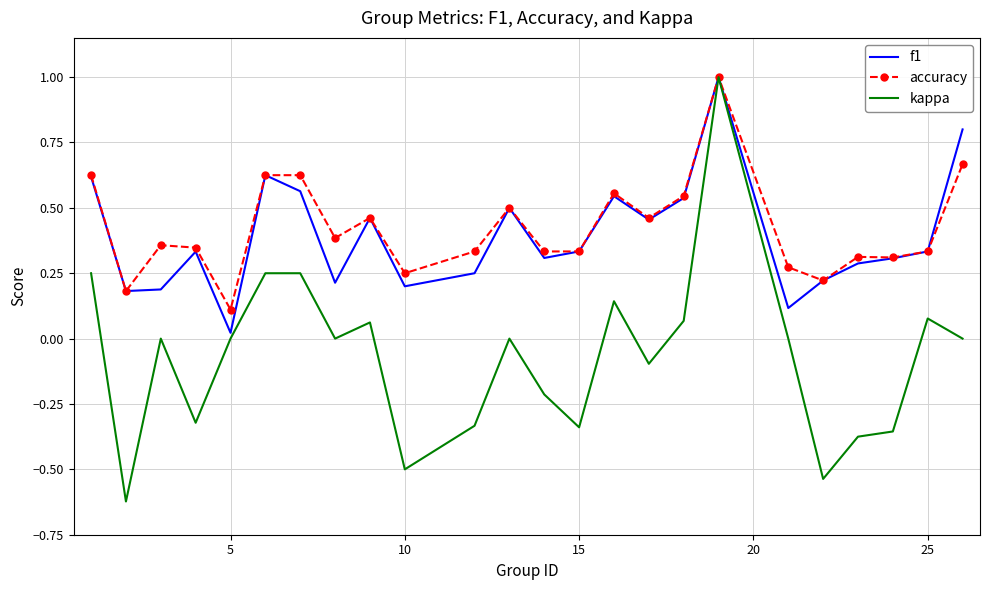

What is the greatest value displayed?

1.0